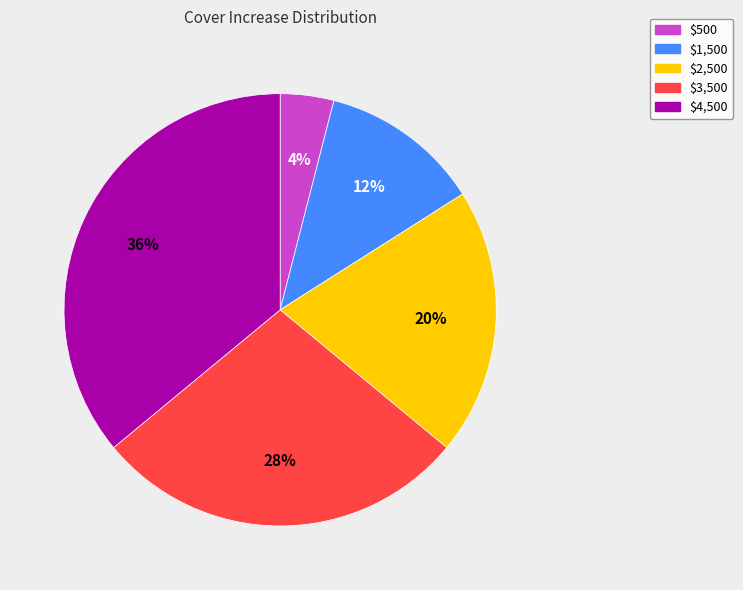

Is it true that $3,500 is 35% of the pie?

False